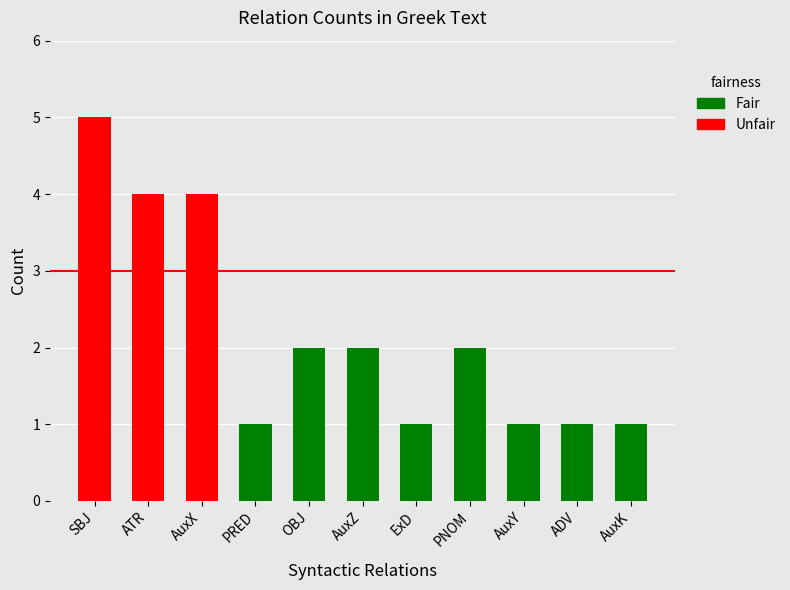

The chart shows a value of 1 at ExD. True or false?

True